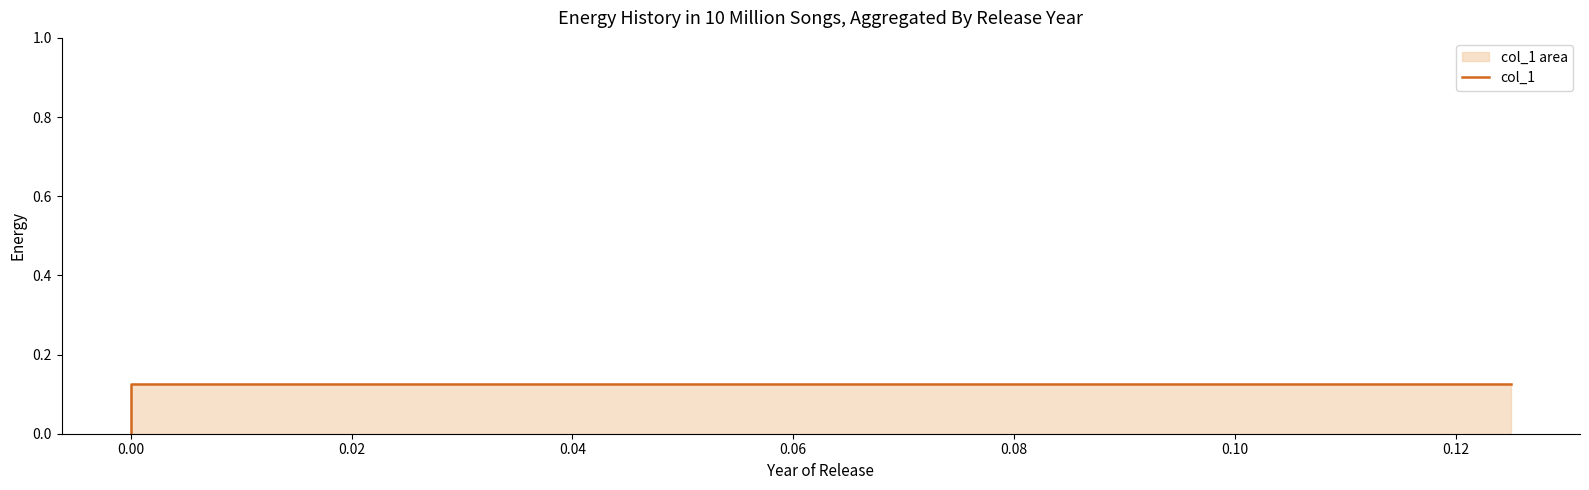

Reading left to right, list all the values displayed in this chart.

0.1	0.1	0.0